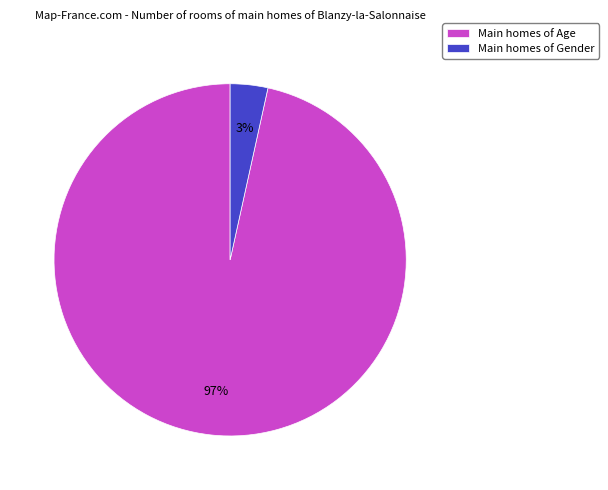

To the nearest percent, what portion does Main homes of Gender represent?

3%